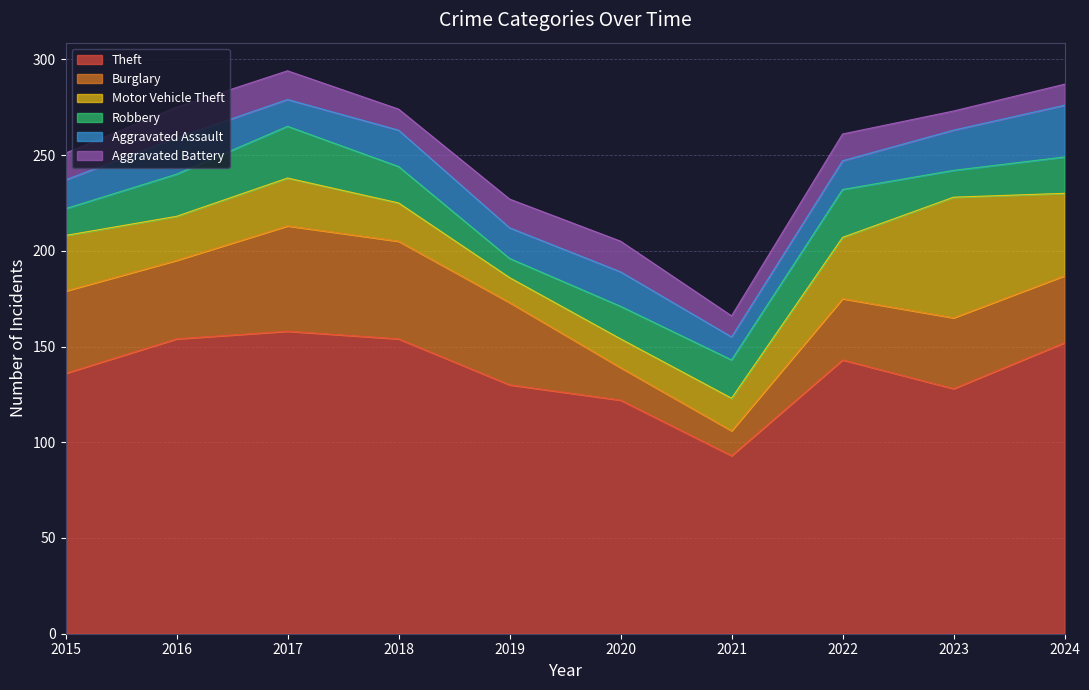

Which series ends up on top after the final intersection of Aggravated Assault and Motor Vehicle Theft?

Motor Vehicle Theft